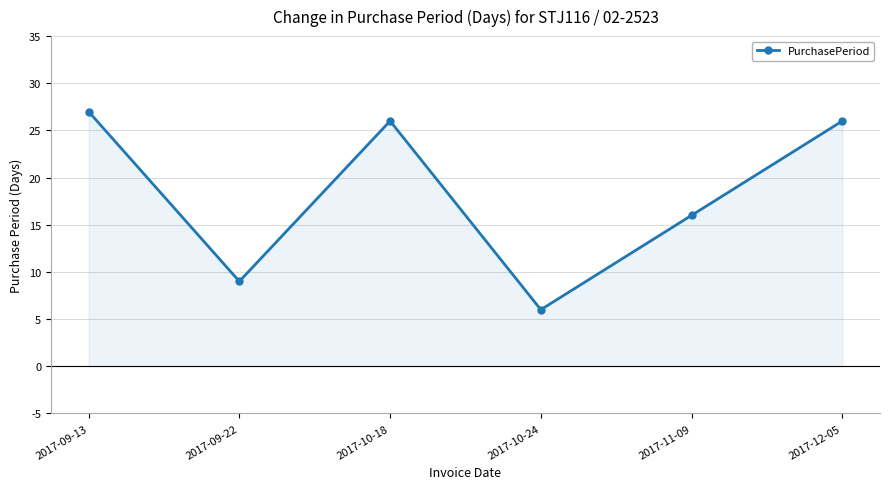

True or false: the data has more than 1 interior local peaks.

False